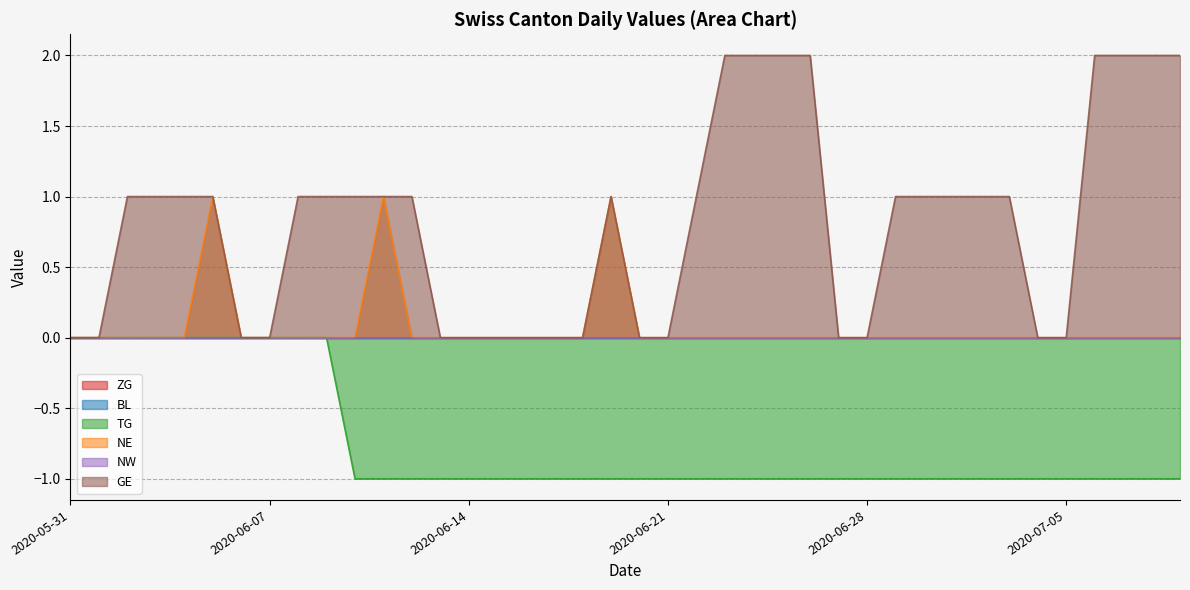

Does the chart have visible grid lines?

Yes